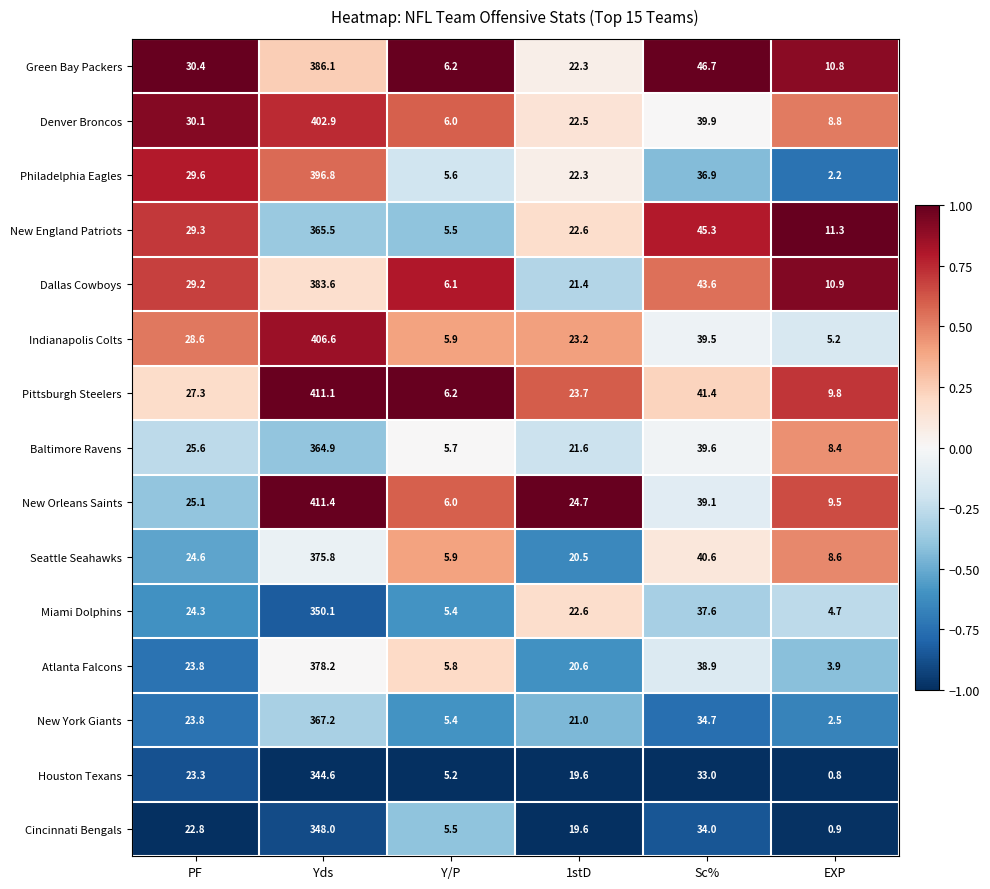

What is the difference between the maximum and minimum values in the Seattle Seahawks series?

369.9